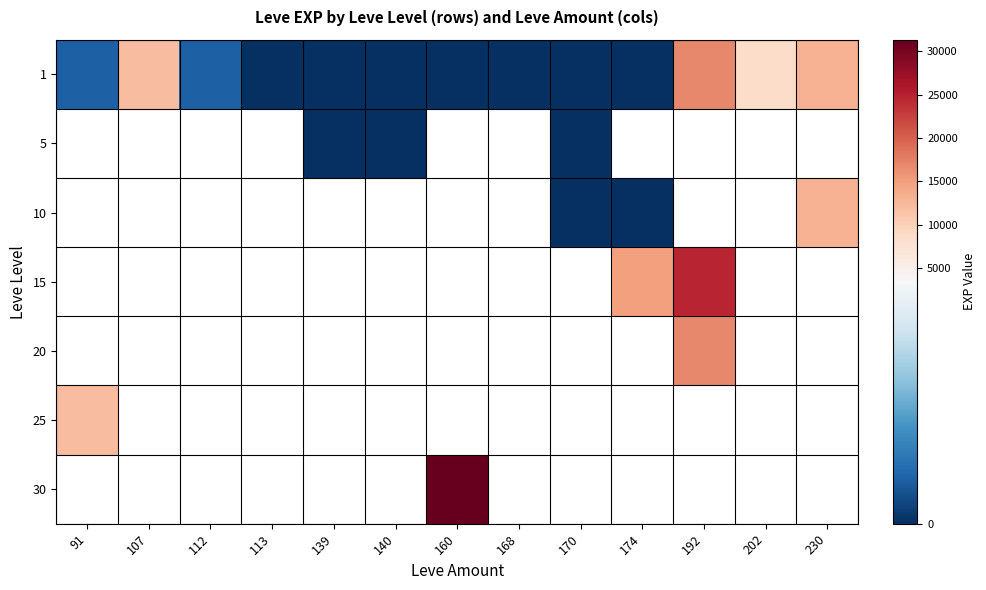

Is the value of 1 at 112 greater than the value of 25 at 107?

No